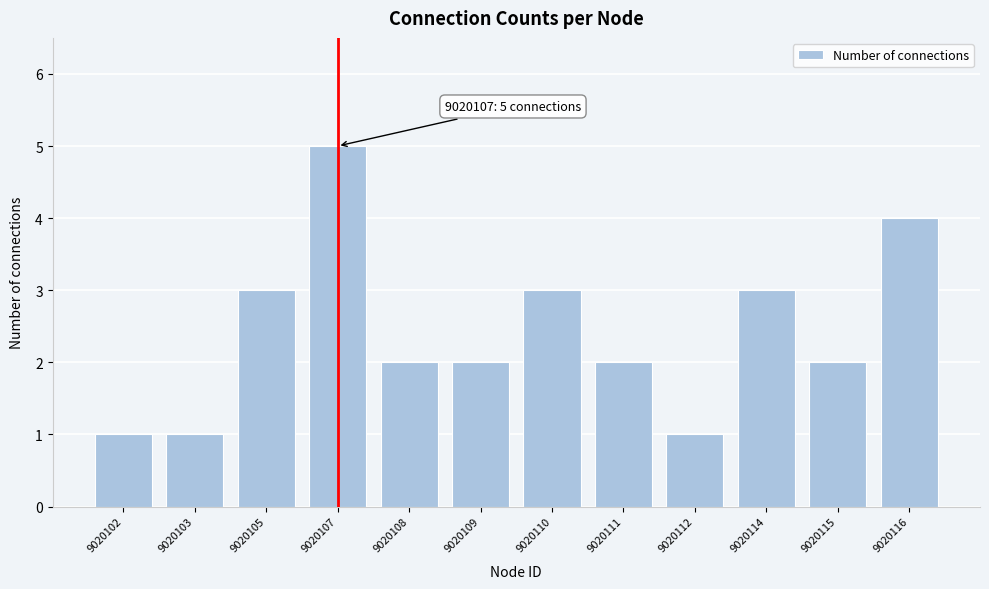

Reading right to left, transcribe all the data shown in this chart.

4	2	3	1	2	3	2	2	5	3	1	1